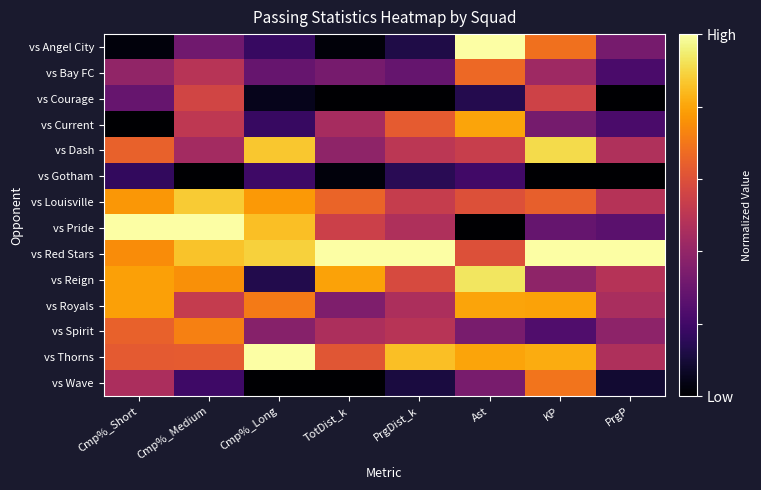

Which has a higher value, KP or TotDist_k?

KP